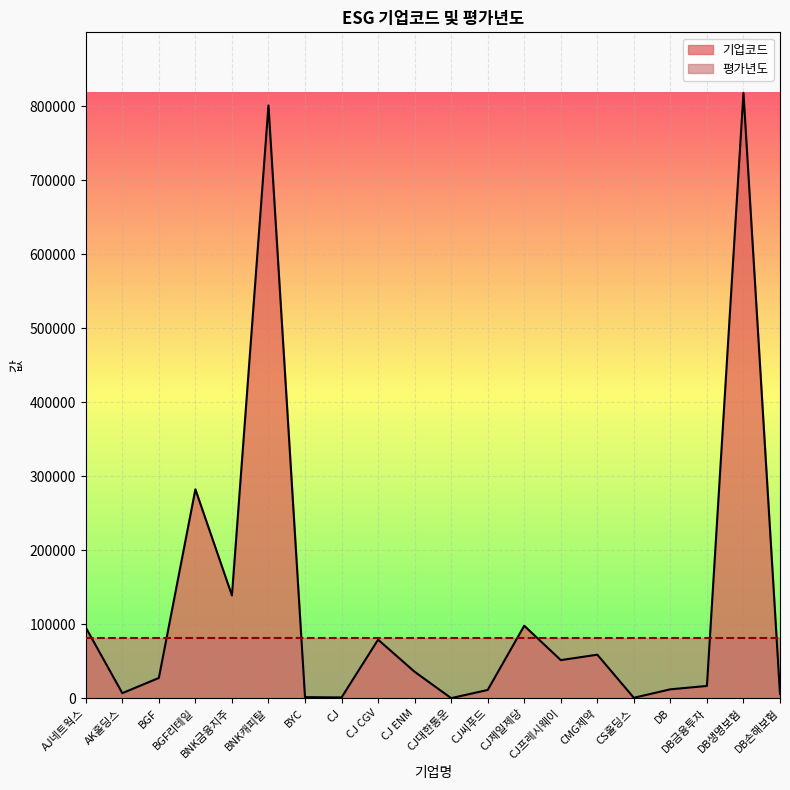

True or false: the data has more than 0 interior local peaks.

True